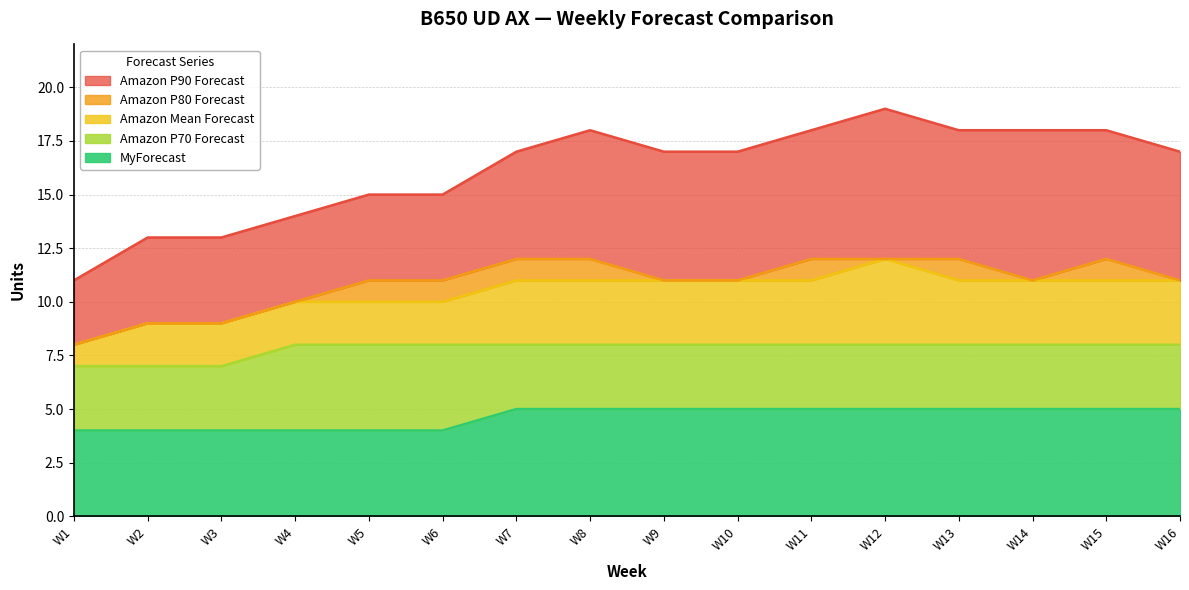

At which category does the chart reach its peak across all series?

W12